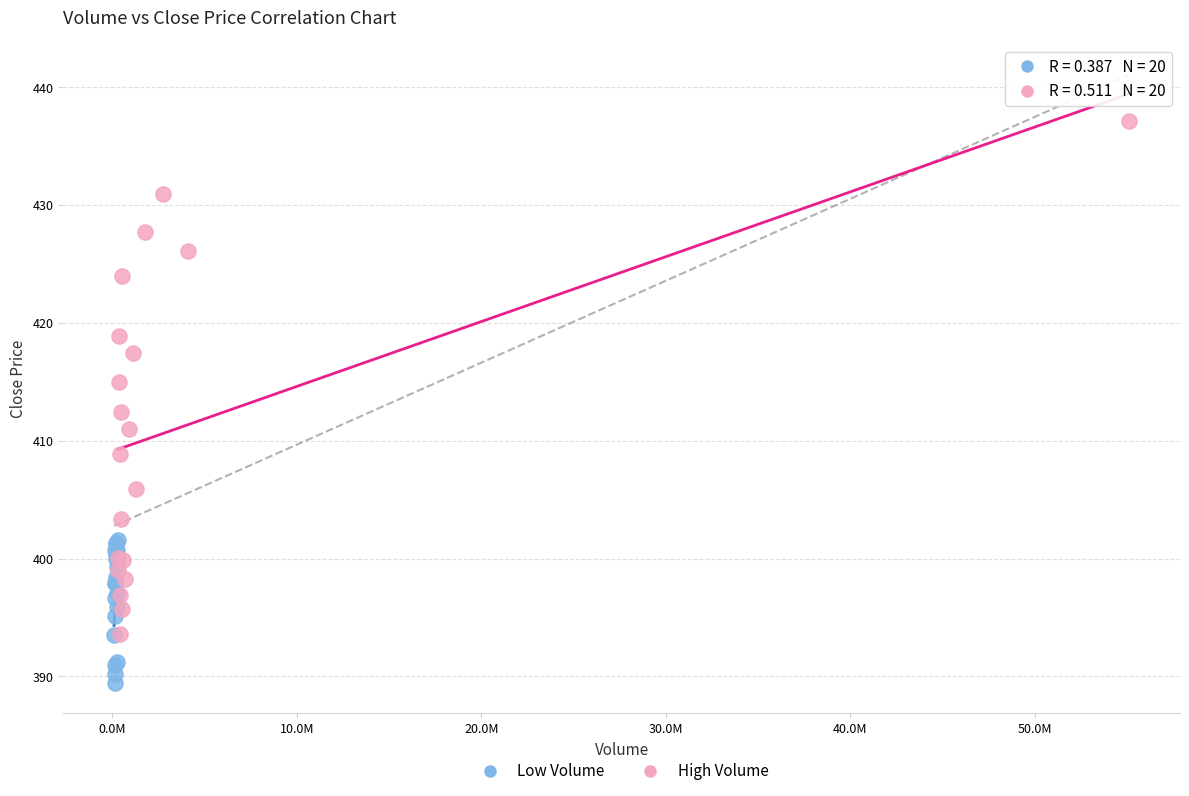

Which series has the largest Y range (max minus min)?

High Volume